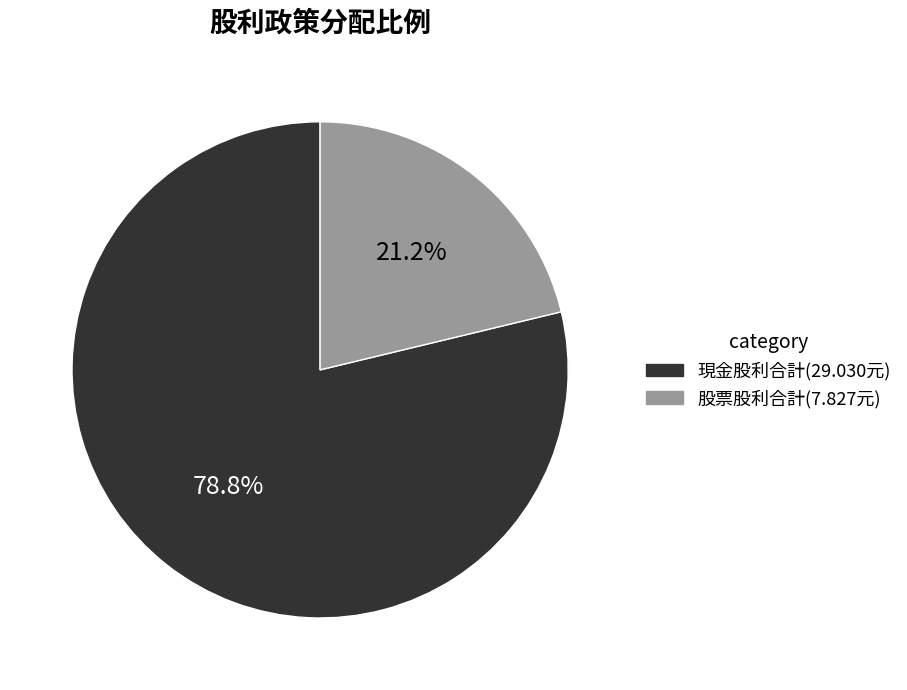

Is there any slice that represents more than half of the pie?

Yes